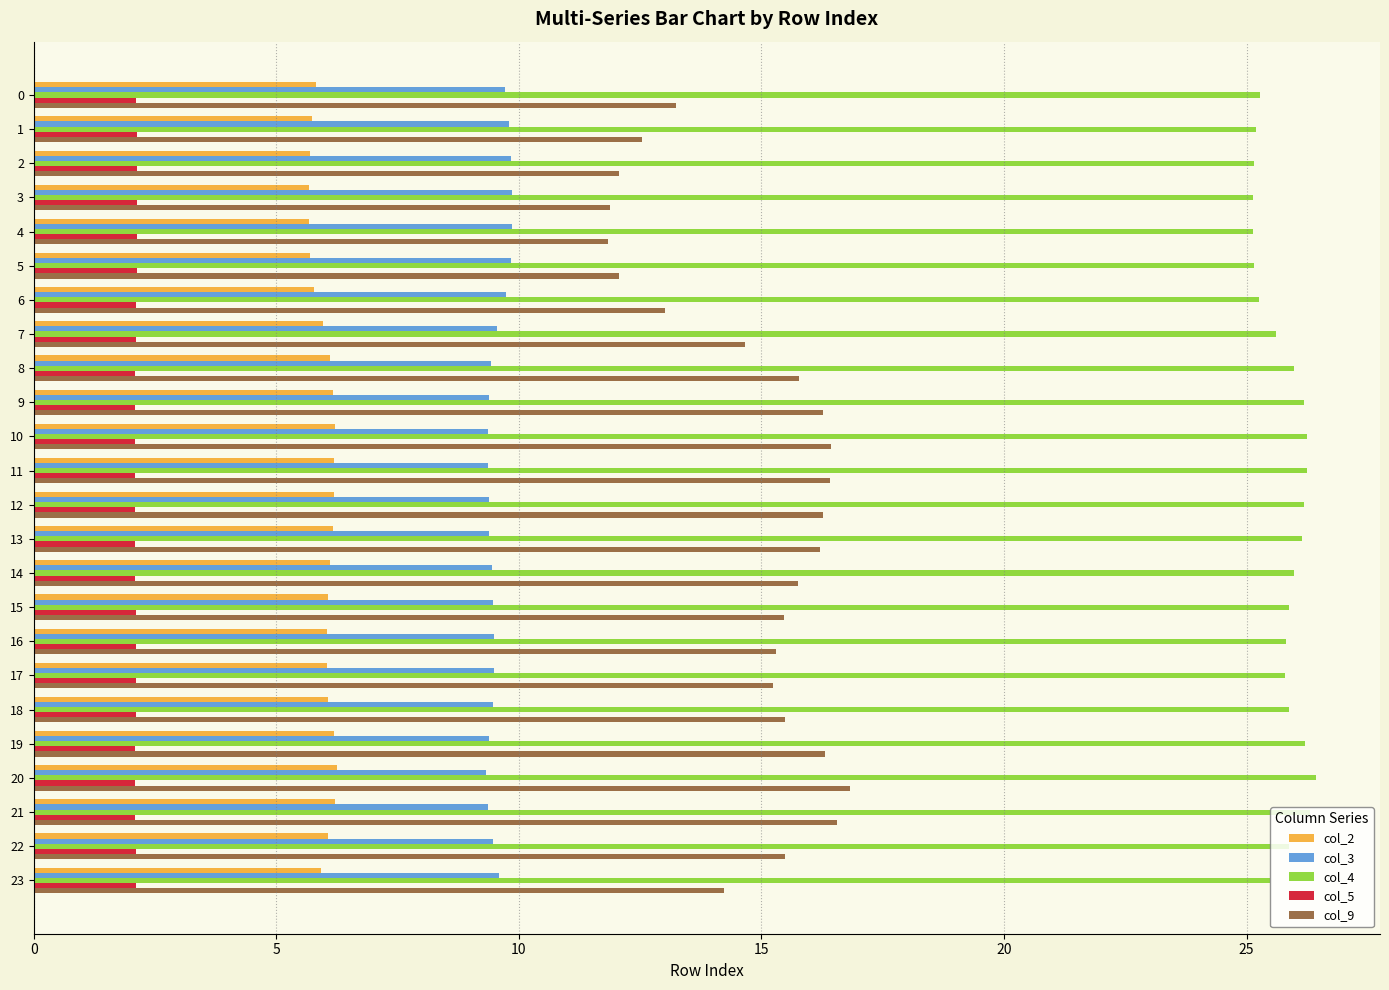

Which series has the widest spread of values?

col_9